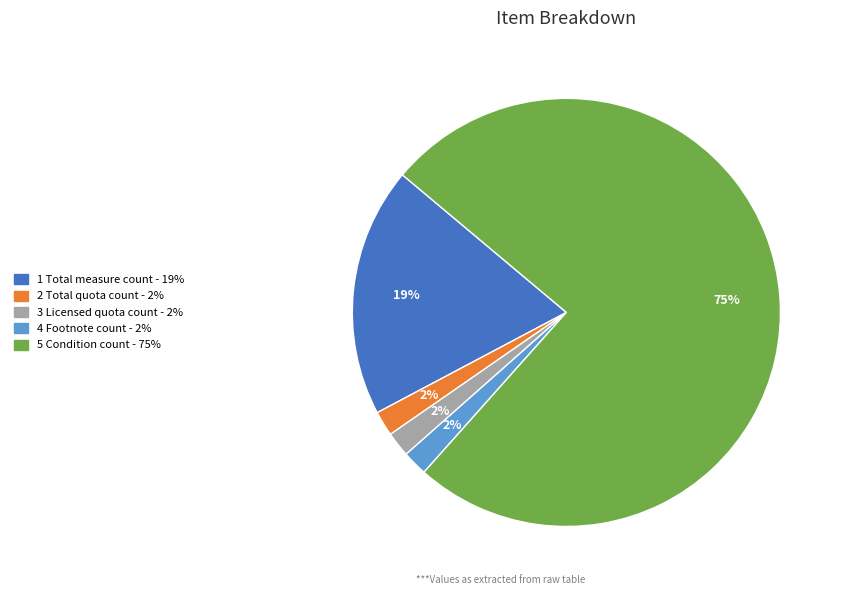

To the nearest percent, what is the average slice percentage?

20%